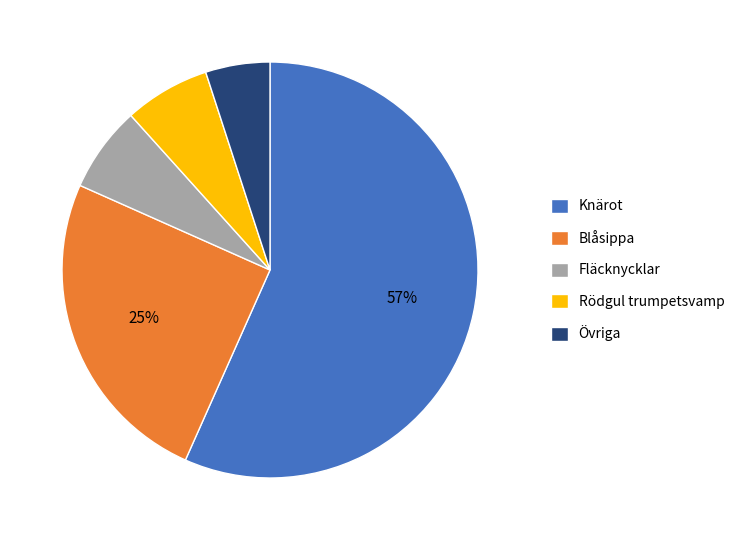

Count the number of slices in the pie.

5